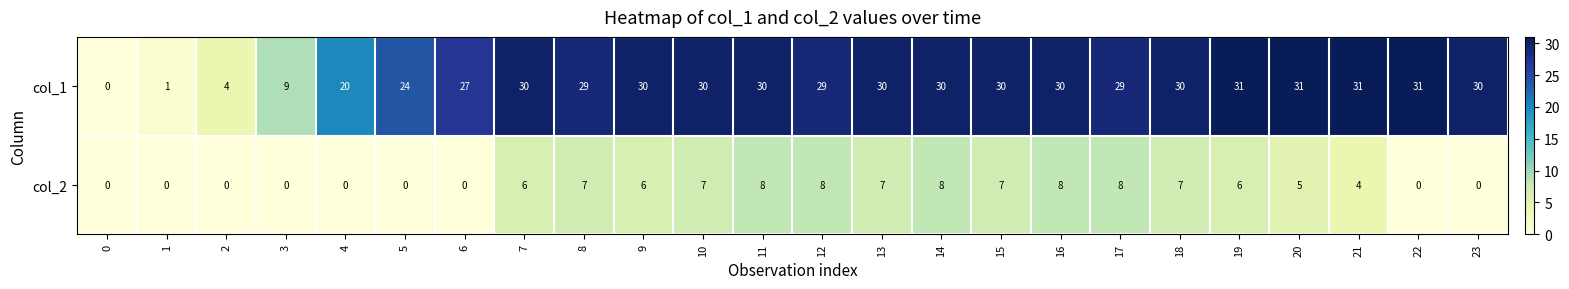

Is it true that col_1 equals 20 at 7?

False